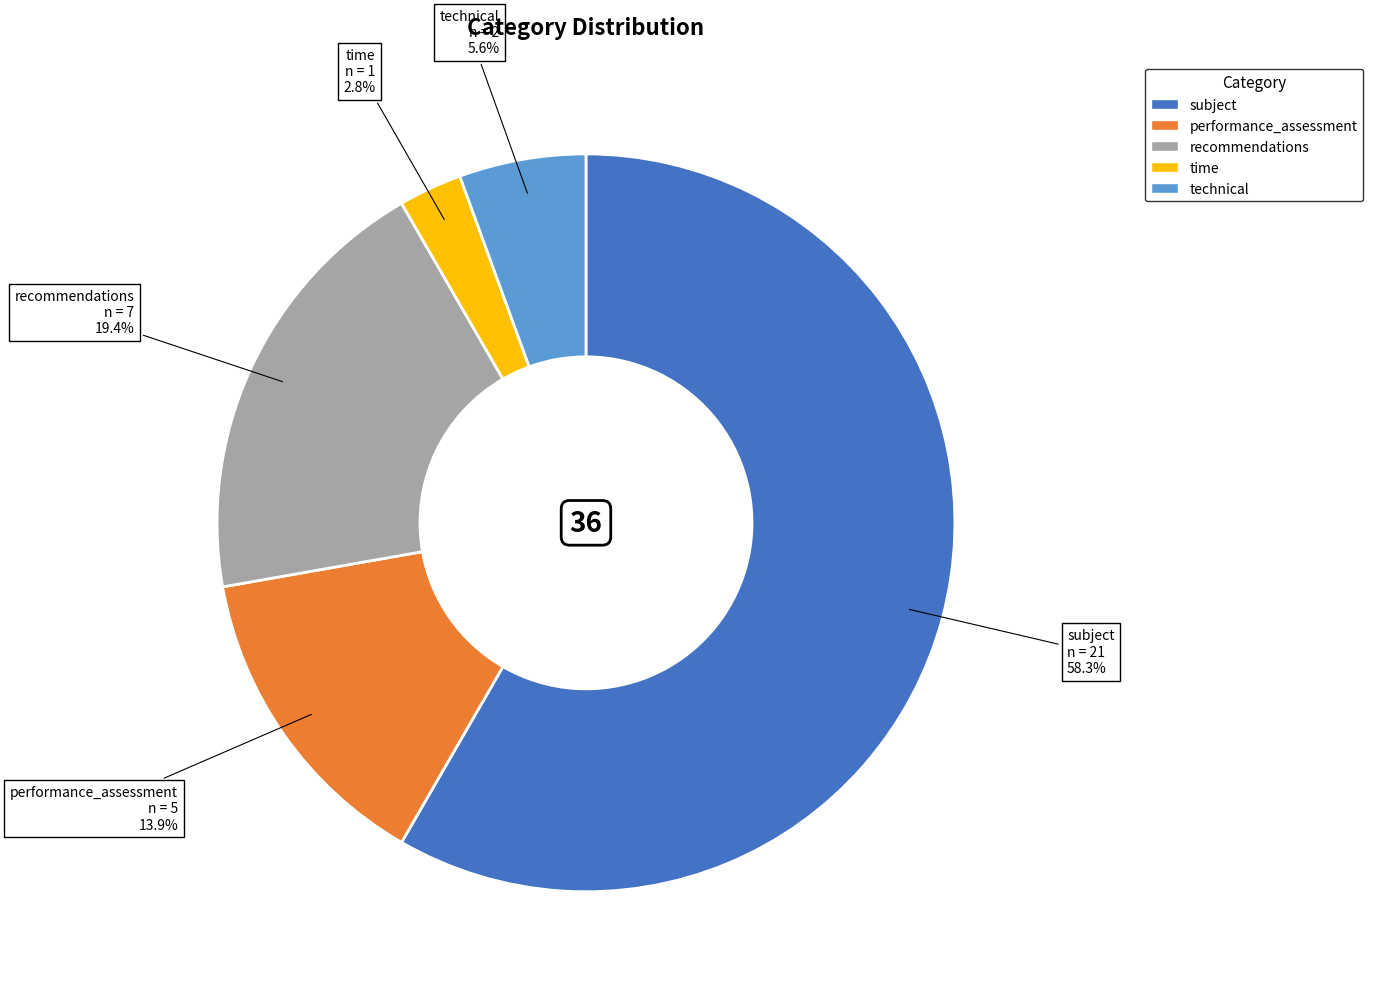

Is recommendations the majority of the pie?

No